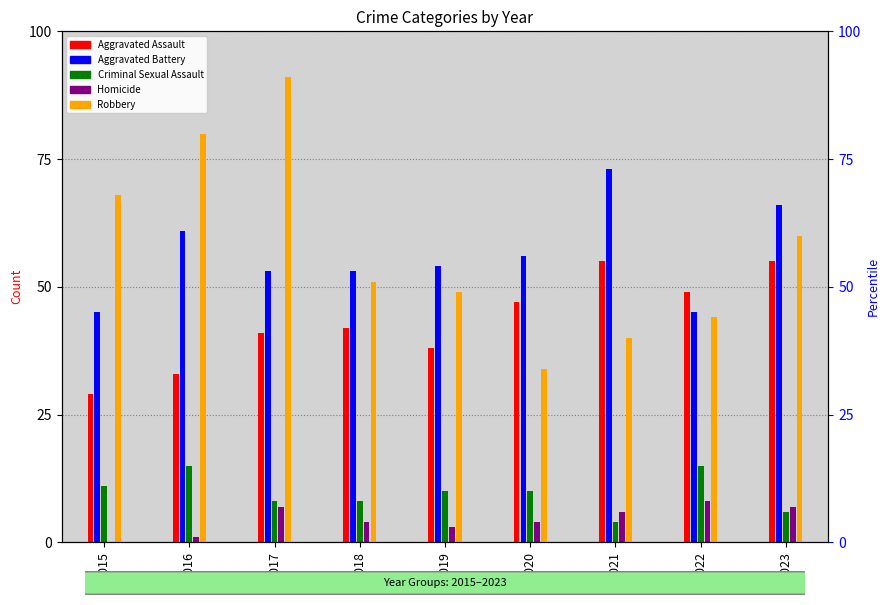

How many bars are there in total?

45